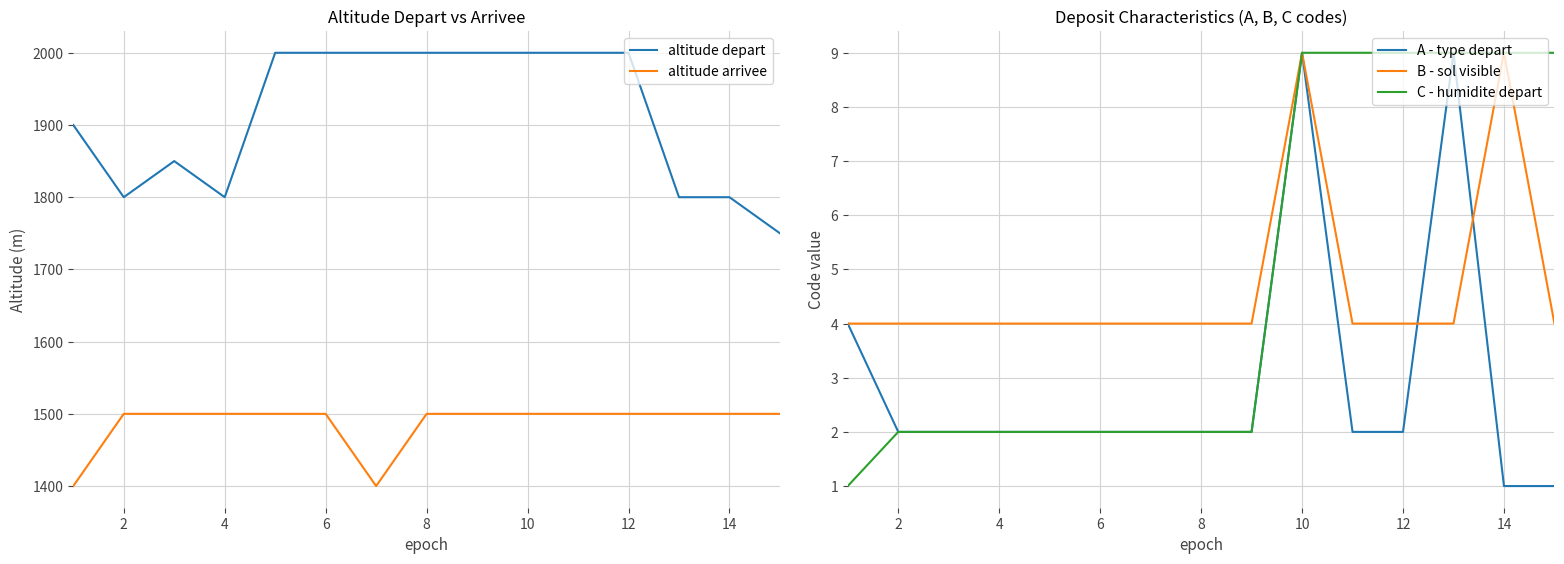

The altitude depart series shows 638 at 4. True or false?

False